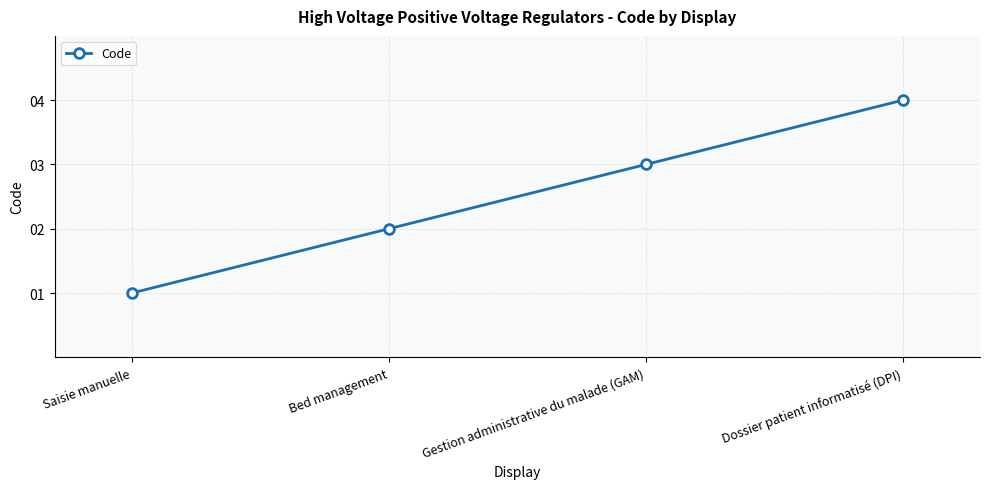

What is the approximate value at Dossier patient informatisé (DPI)?

4